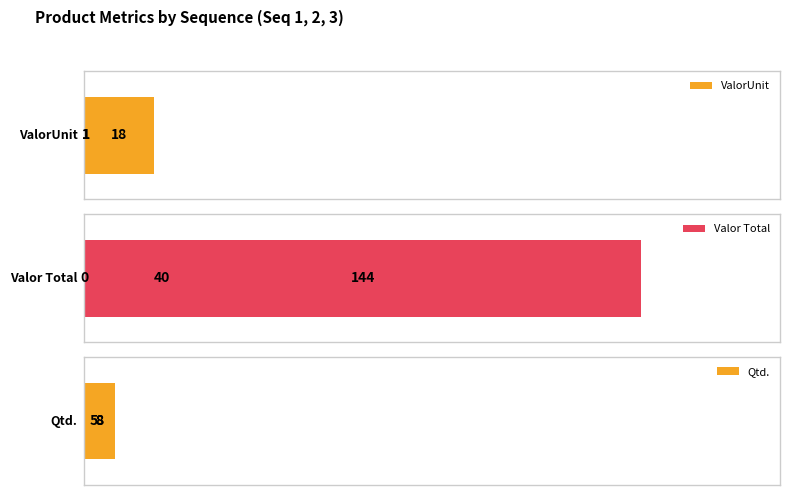

What is the maximum value shown in the chart?

144